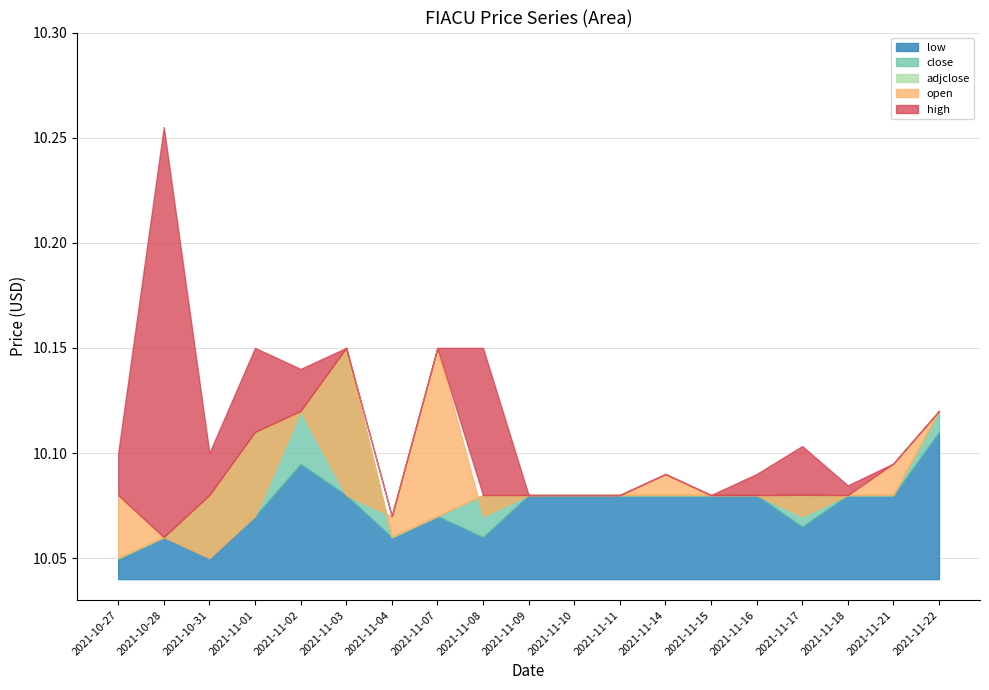

True or false: high and close intersect in this chart.

False